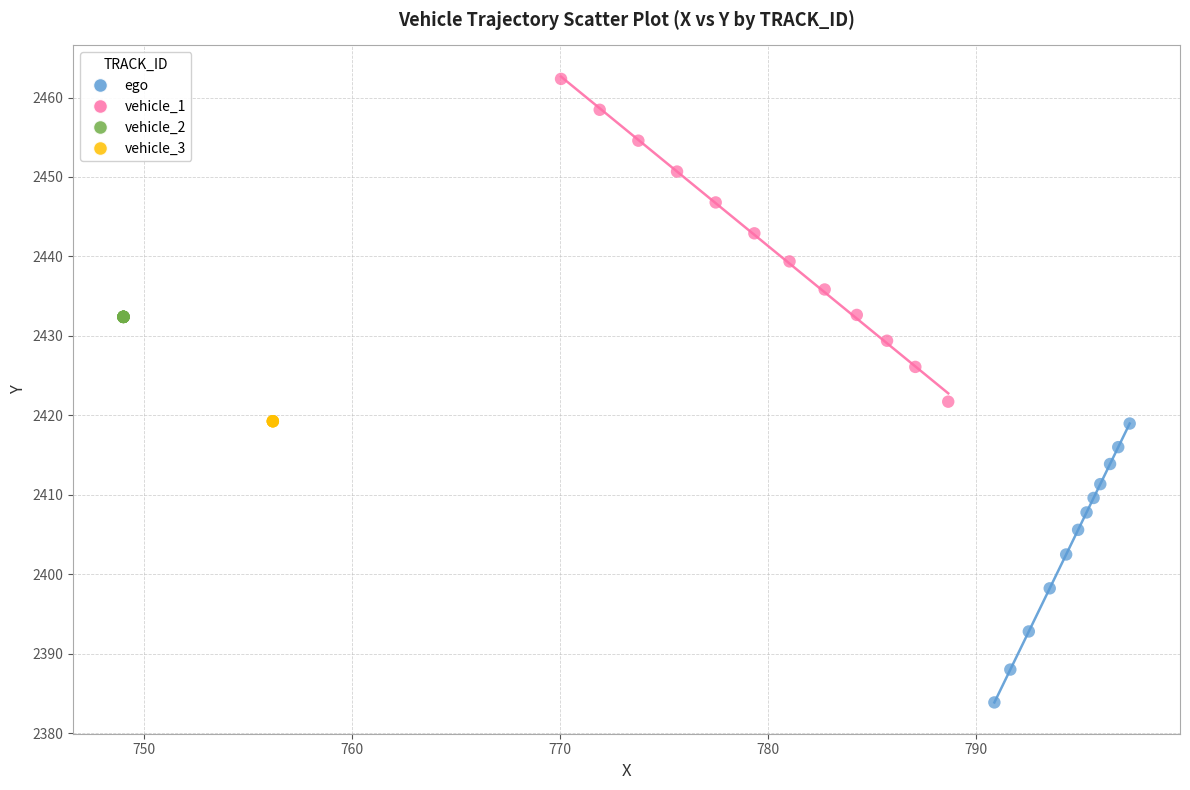

Which series reaches the maximum Y coordinate?

vehicle_1